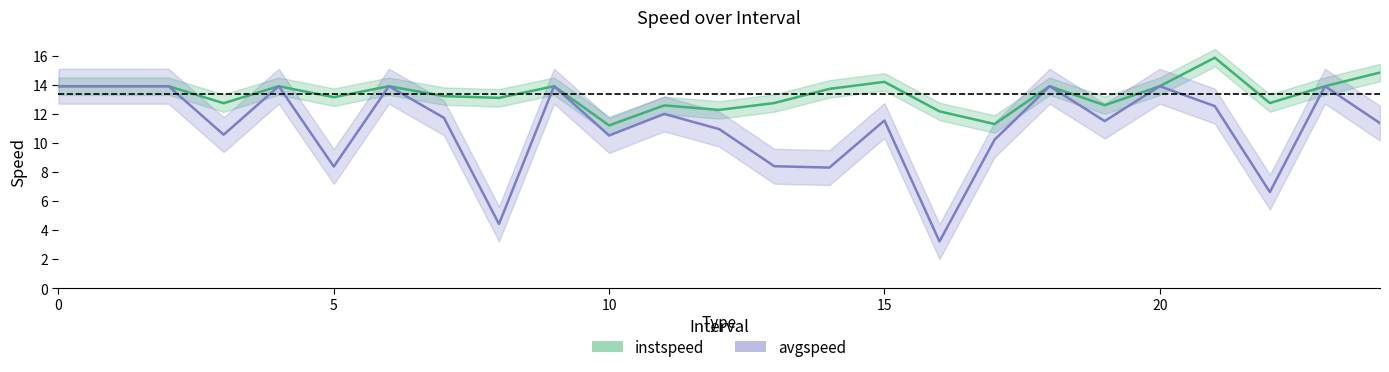

List the series in order of their overall mean, lowest first.

avgspeed, instspeed